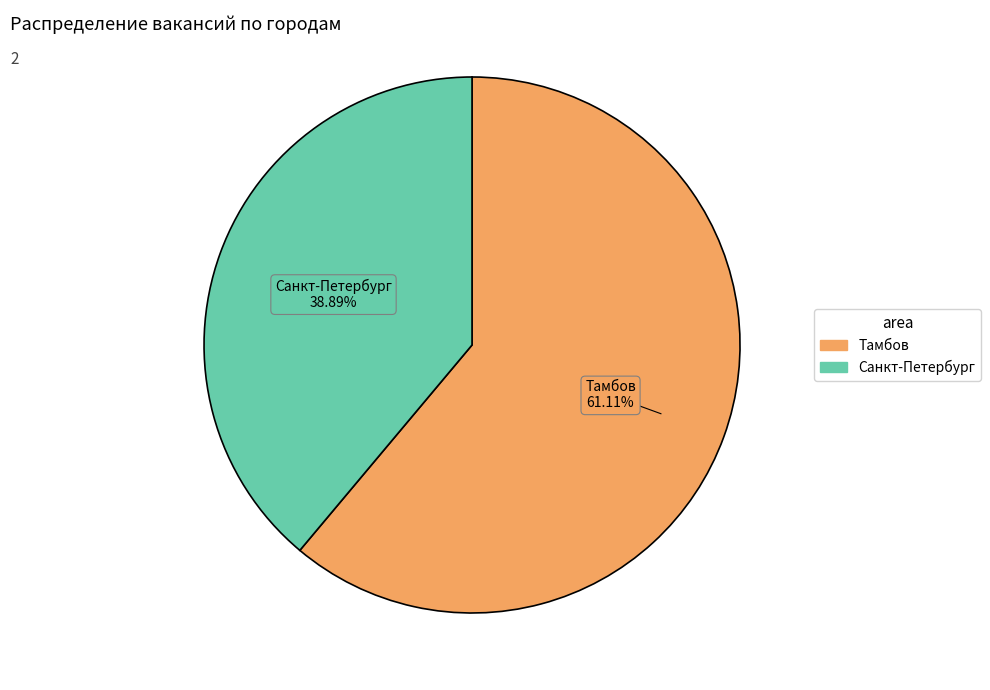

What is the total percentage of Санкт-Петербург and Тамбов?

100.0%